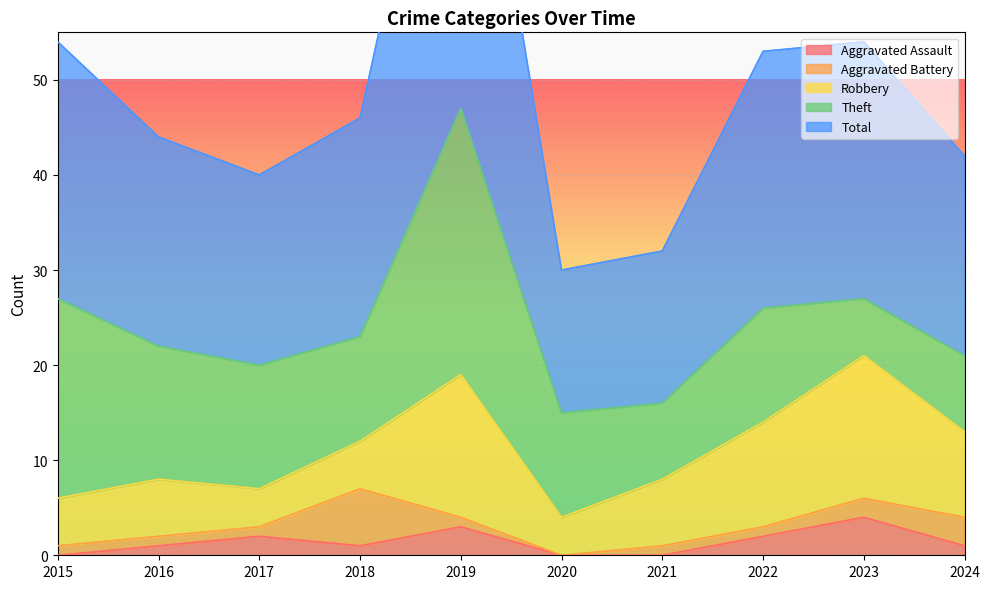

What are all the series names shown in the legend?

Aggravated Assault, Aggravated Battery, Robbery, Theft, Total